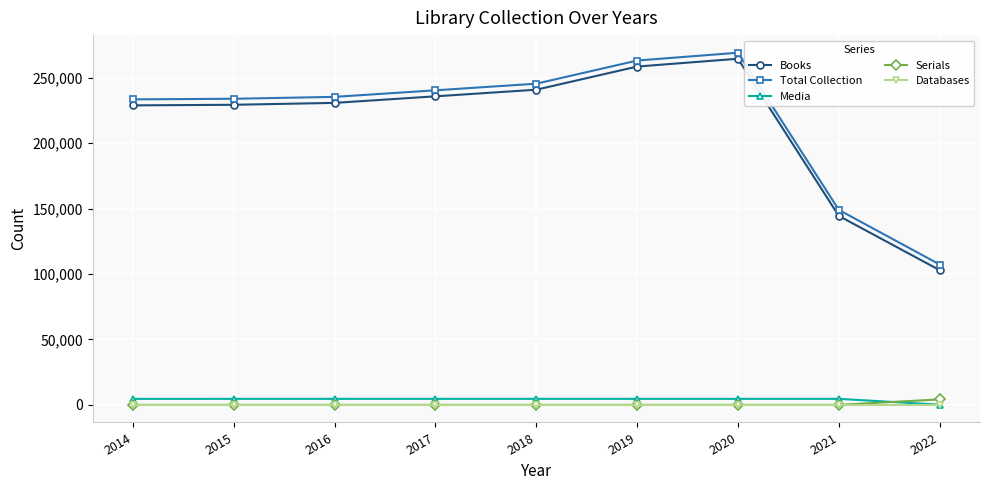

At which category is the sum across all series the highest?

2020